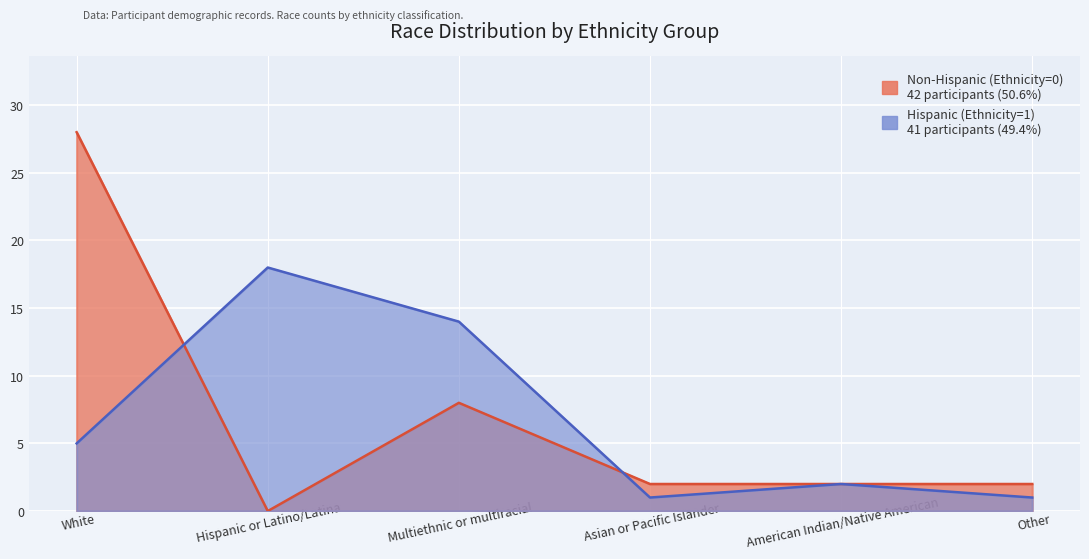

Between Hispanic or Latino/Latina and American Indian/Native American, which series saw the biggest shift?

Hispanic (Ethnicity=1)